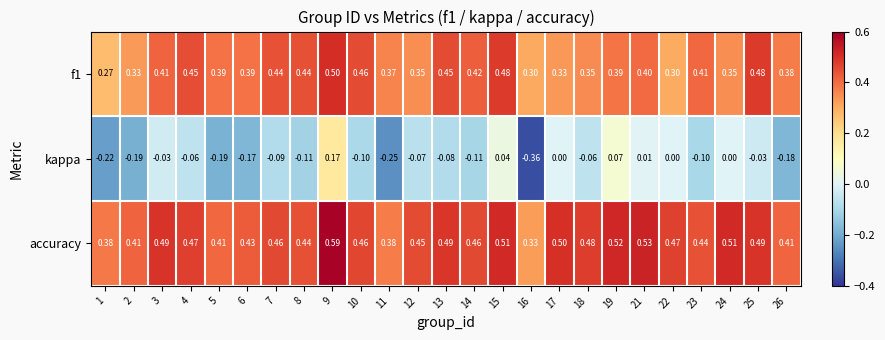

Between 10 and 11, which series saw the biggest shift?

kappa